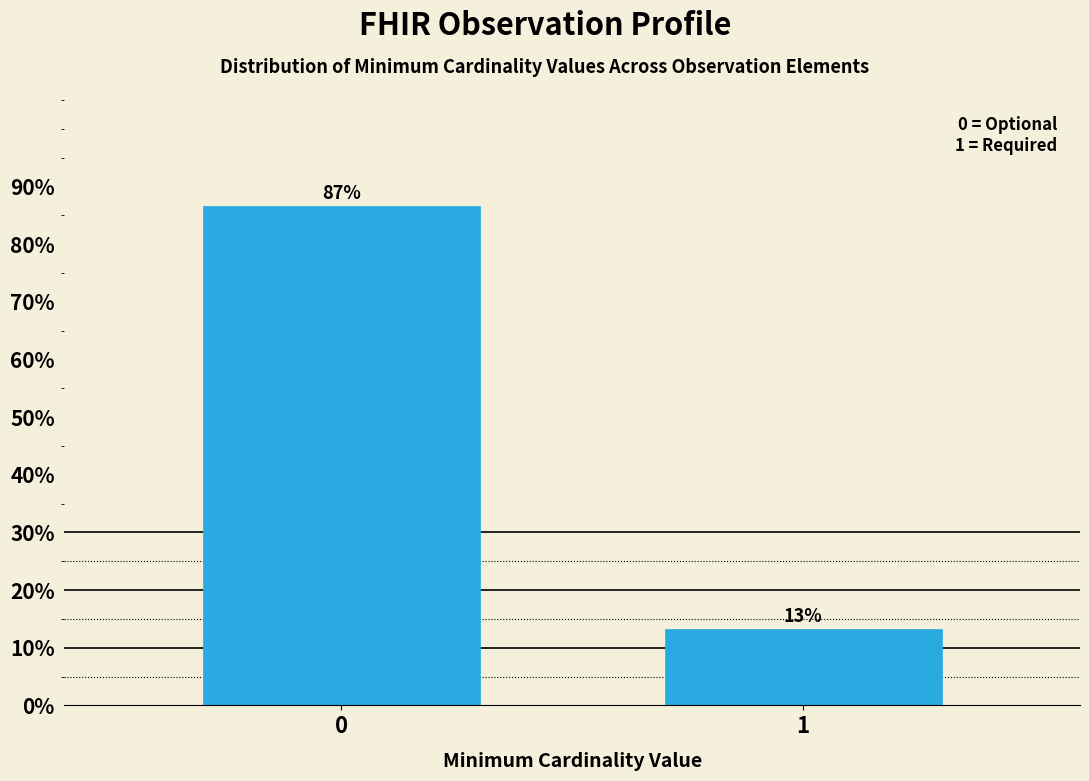

What is the sum of all values?

100.0